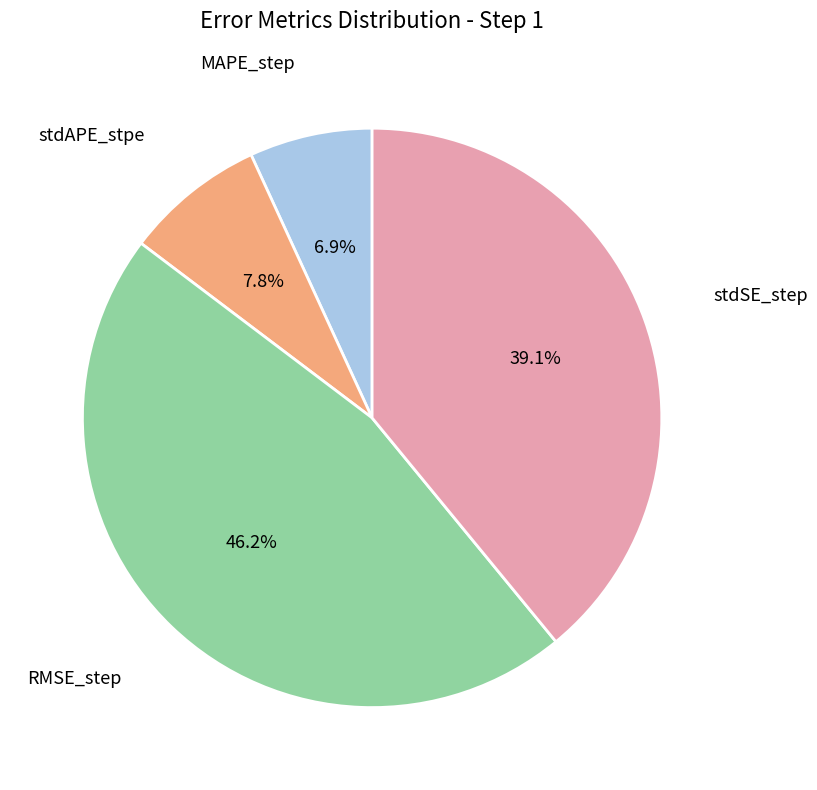

Is there a majority slice in this chart?

No